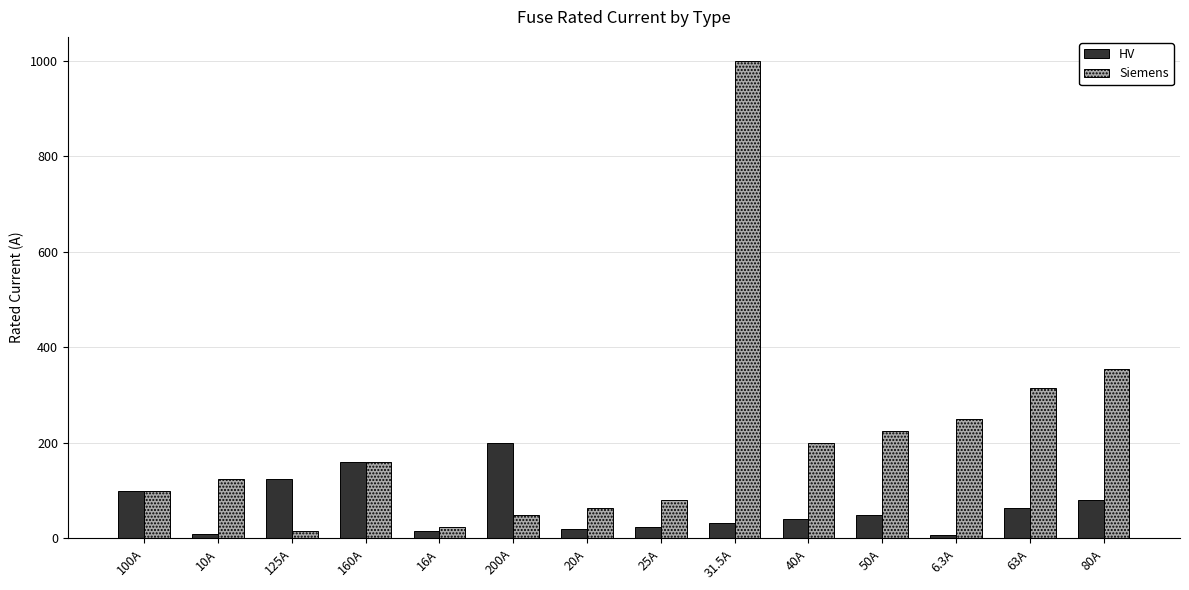

What is the spread (max minus min) of values at 63A?

252.0